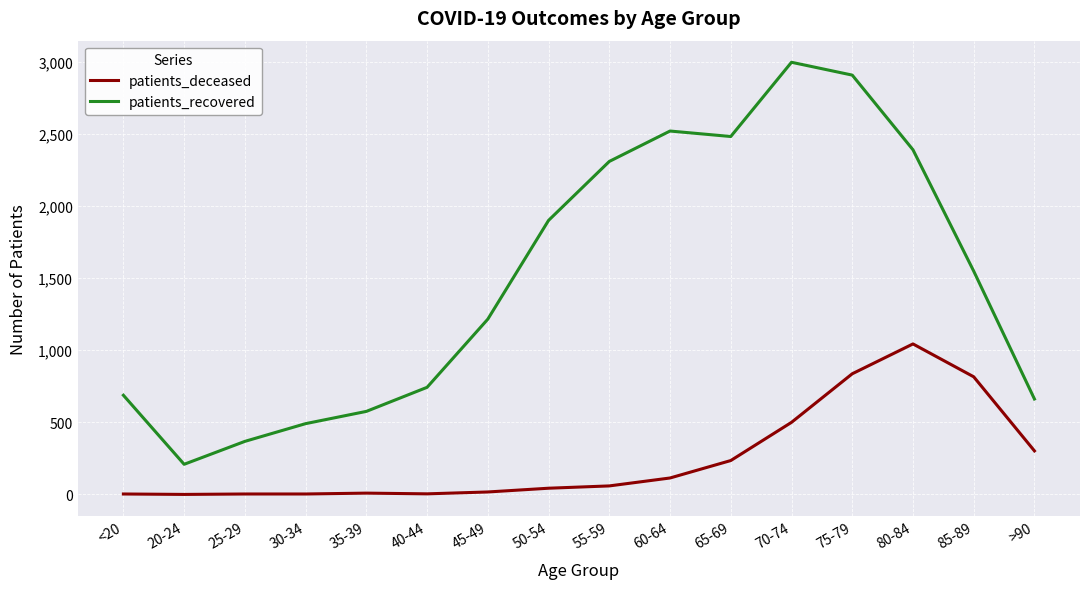

Is it true that patients_deceased equals 9 at 35-39?

True